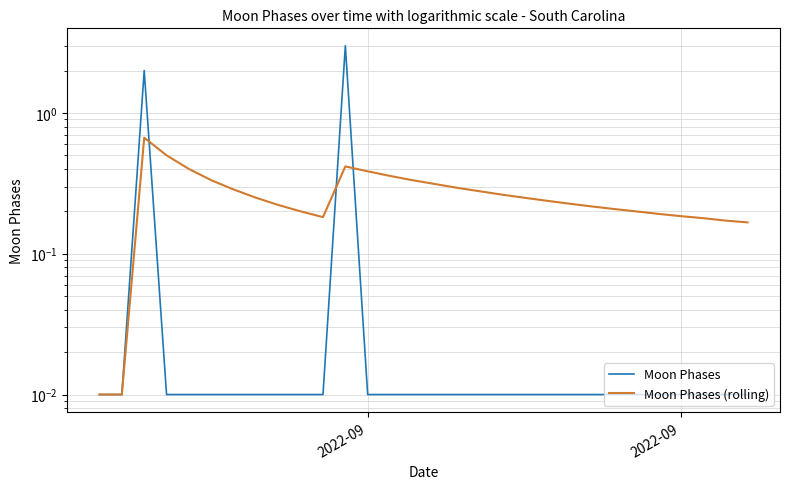

Which label corresponds to the smallest value in the chart?

2022-09